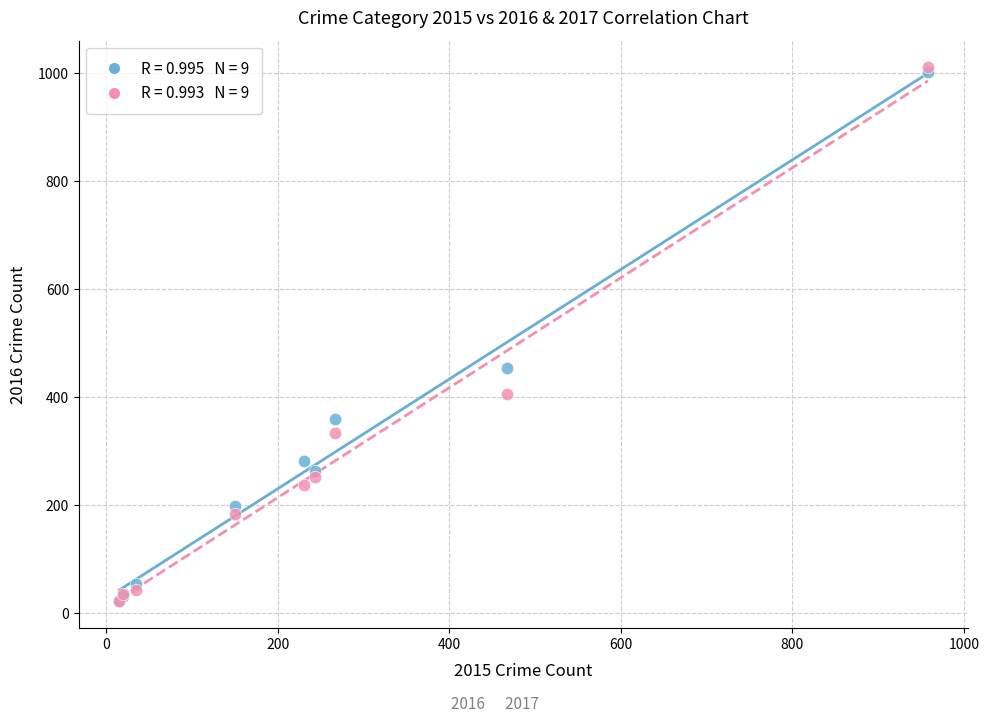

Across all series, what Y value is closest to 516?

455